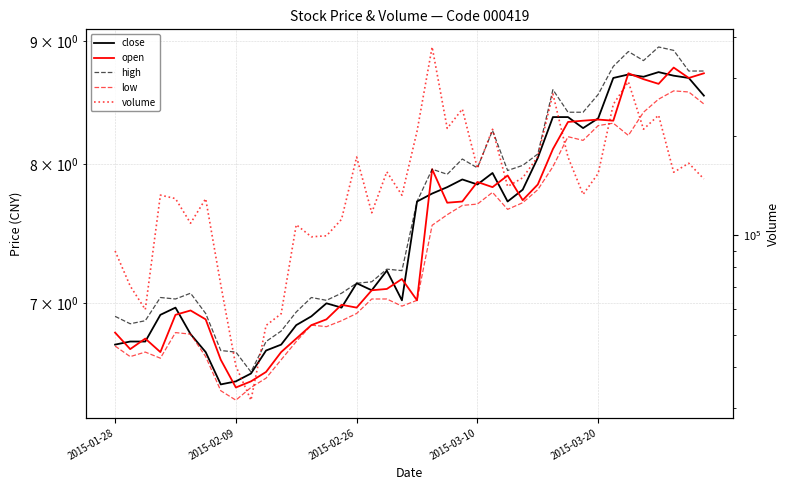

Reading left to right, extract all data points from this chart.

close: 6.7	6.7	6.7	6.9	7.0	6.8	6.7	6.5	6.5	6.5	6.7	6.7	6.9	6.9	7.0	7.0	7.1	7.1	7.2	7.0	7.7	7.8	7.8	7.9	7.8	7.9	7.7	7.8	8.0	8.4	8.4	8.3	8.4	8.7	8.7	8.7	8.7	8.7	8.7	8.5
open: 6.8	6.7	6.8	6.7	6.9	7.0	6.9	6.6	6.5	6.5	6.6	6.7	6.8	6.9	6.9	7.0	7.0	7.1	7.1	7.2	7.0	8.0	7.7	7.7	7.9	7.8	7.9	7.7	7.8	8.1	8.3	8.3	8.3	8.3	8.7	8.7	8.6	8.8	8.7	8.7
high: 6.9	6.9	6.9	7.0	7.0	7.1	6.9	6.7	6.7	6.6	6.7	6.8	6.9	7.0	7.0	7.1	7.1	7.1	7.2	7.2	7.7	8.0	7.9	8.0	8.0	8.3	7.9	8.0	8.1	8.6	8.4	8.4	8.6	8.8	8.9	8.8	8.9	8.9	8.7	8.7
low: 6.7	6.6	6.7	6.6	6.8	6.8	6.6	6.4	6.4	6.5	6.5	6.6	6.7	6.9	6.8	6.9	6.9	7.0	7.0	7.0	7.0	7.5	7.6	7.7	7.7	7.8	7.7	7.7	7.8	8.0	8.2	8.2	8.3	8.3	8.2	8.4	8.5	8.6	8.6	8.5
volume: 89763.0	70317.0	59664.0	132522.0	129329.0	108909.0	129218.0	70921.0	40234.0	31717.0	53397.0	57927.0	107797.0	99081.0	99771.0	111935.0	172811.0	117153.0	155899.0	132376.0	206767.0	372239.0	211056.0	241451.0	159784.0	209696.0	140726.0	149534.0	173219.0	268466.0	172722.0	133145.0	154177.0	249588.0	292043.0	209777.0	231307.0	155408.6	165467.0	148354.0